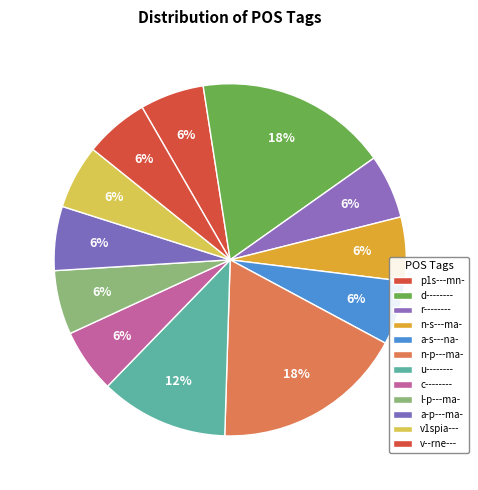

To the nearest percent, what percentage of the pie is d--------?

18%